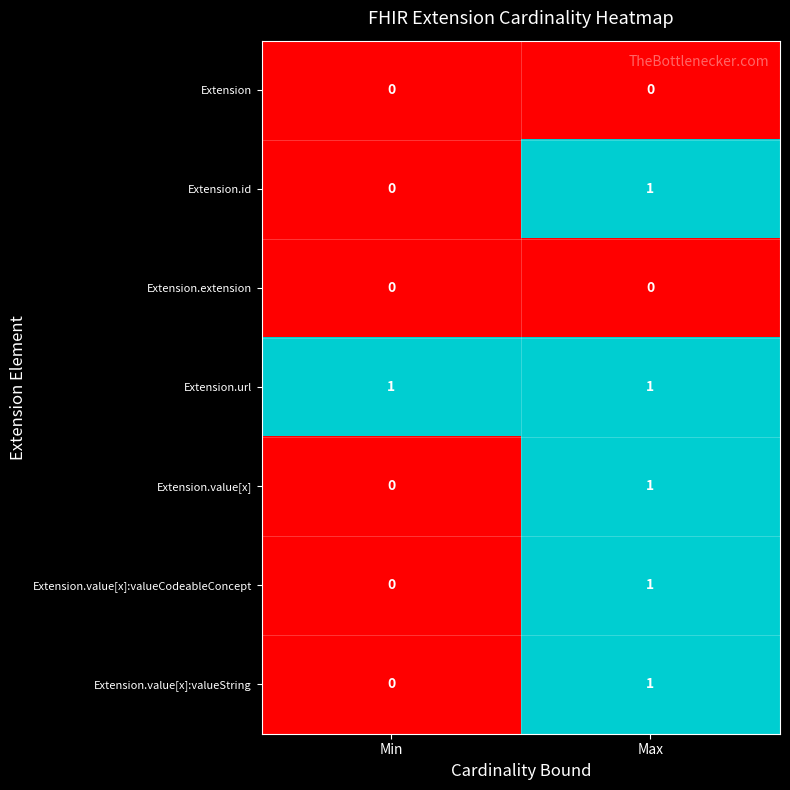

Which category has the highest value in the Extension.value[x]:valueCodeableConcept series?

Max